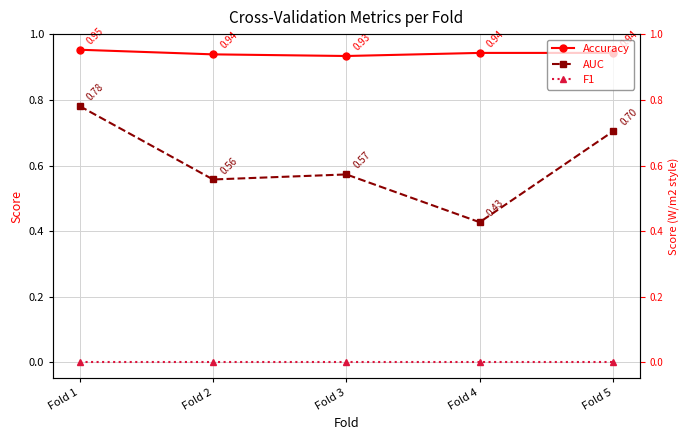

Rank the categories by Accuracy value from lowest to highest.

Fold 3, Fold 2, Fold 4, Fold 5, Fold 1